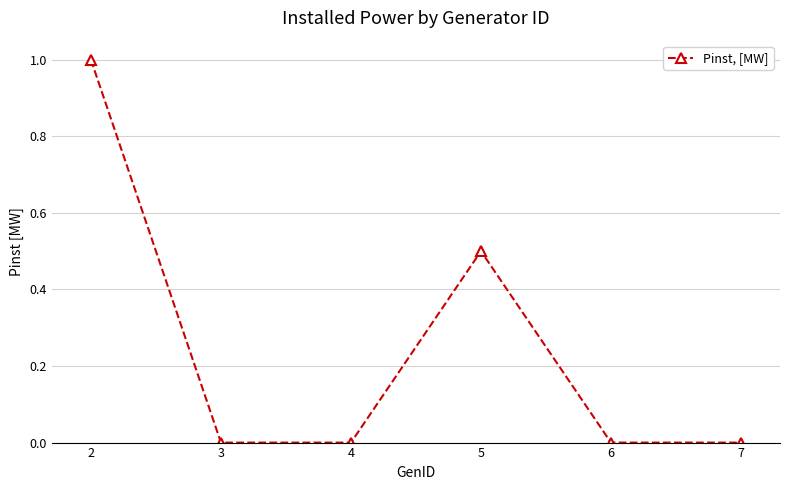

How many lines are shown in the chart?

1